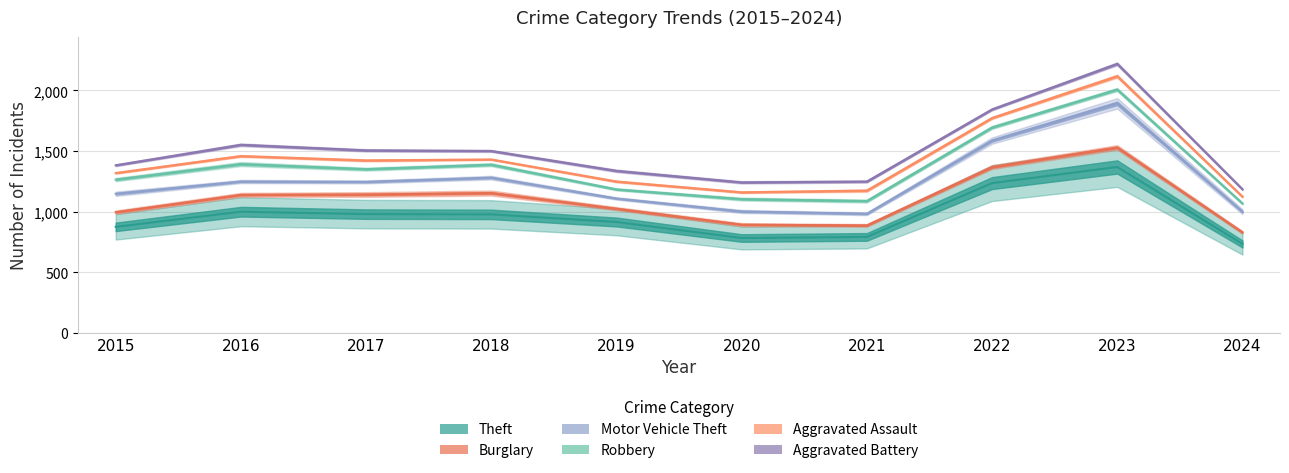

Between 2020 and 2018, which is larger?

2018